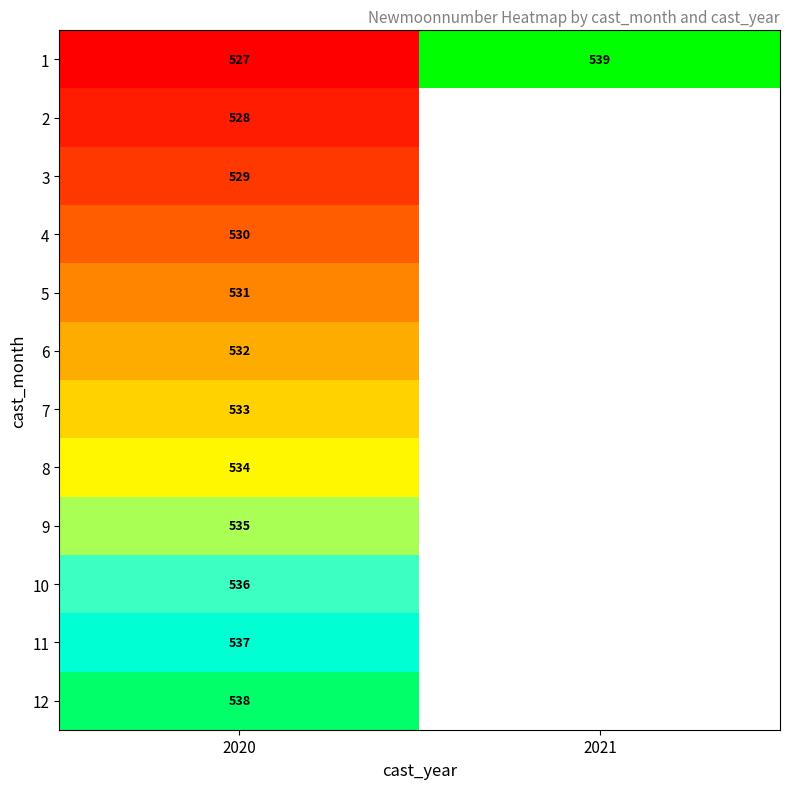

Rank the series at 2020 from highest to lowest value.

12, 11, 10, 9, 8, 7, 6, 5, 4, 3, 2, 1